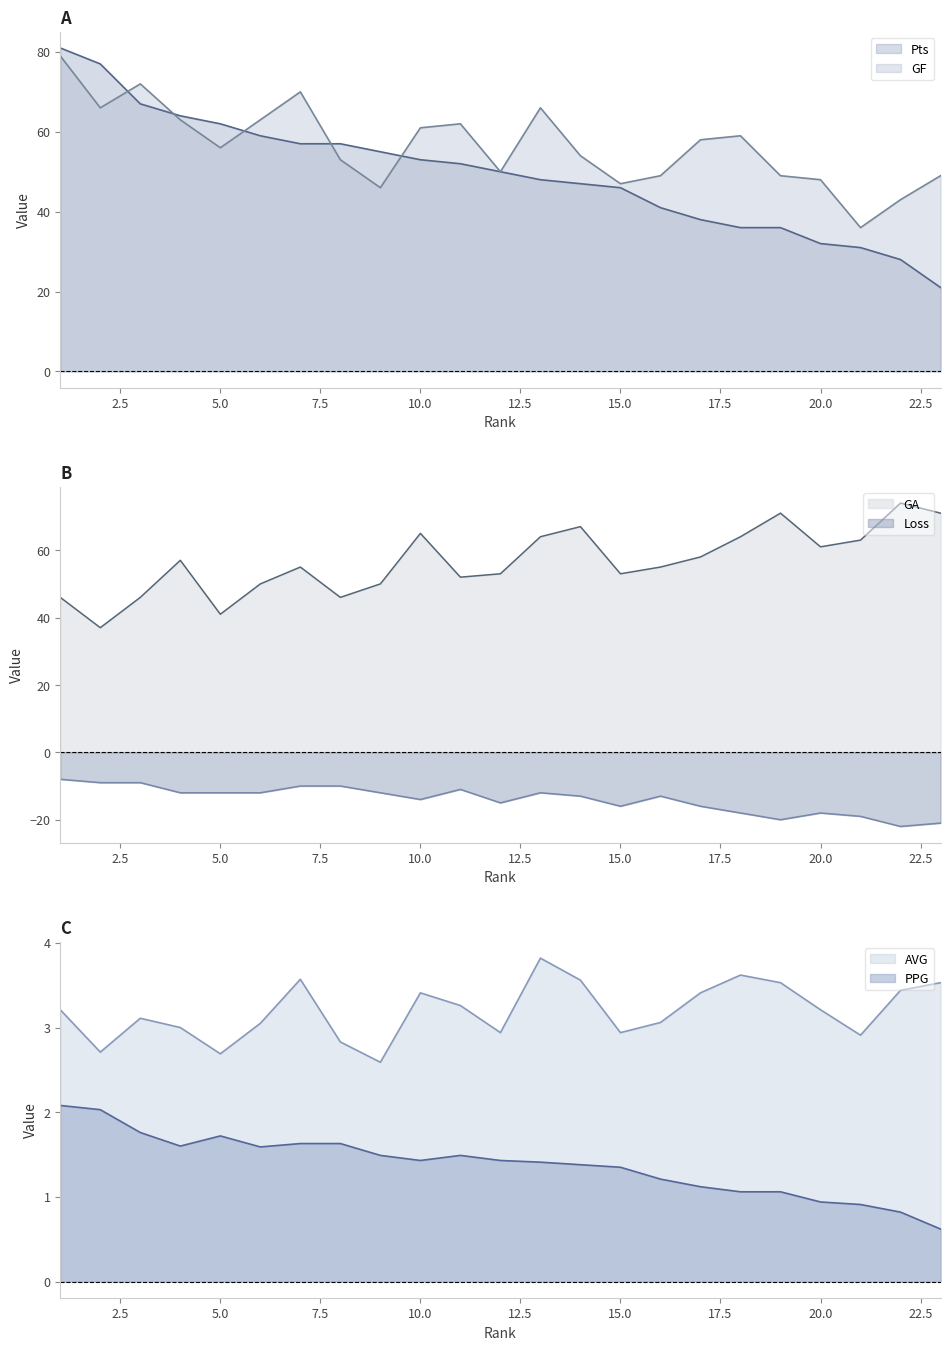

What is the sum of the GF values at 16 and 12?

99.0